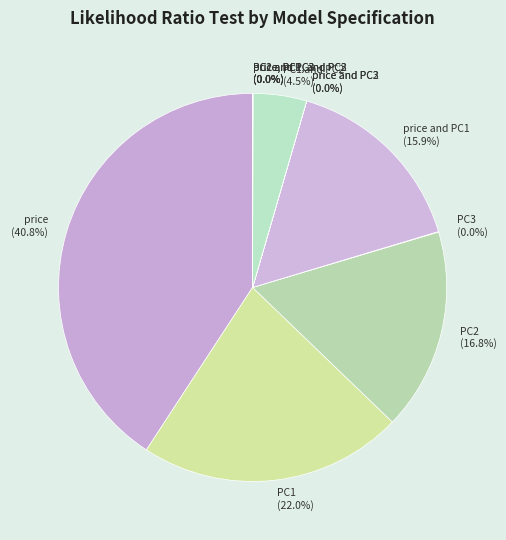

What is the largest slice in the pie chart?

price (40.8%)